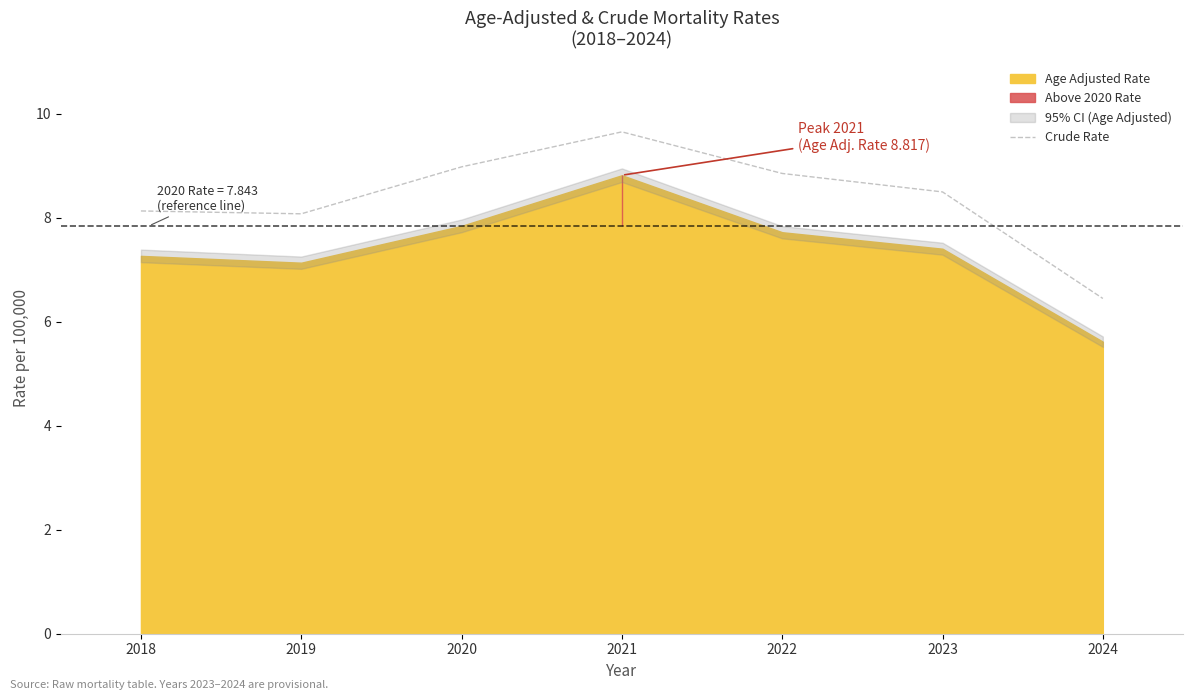

How many interior local valleys (lower than both neighbors) does the data have?

1